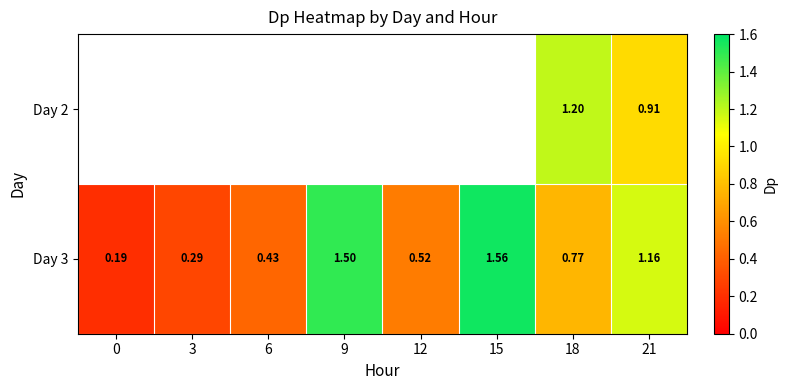

Count the number of data series in this chart.

2